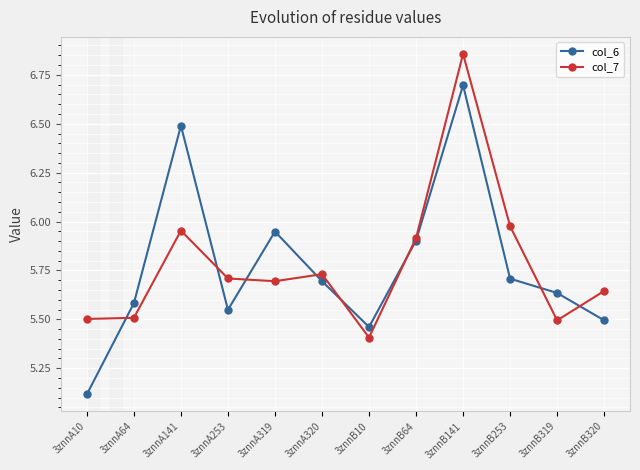

Is this an area chart (filled region under the line)?

No